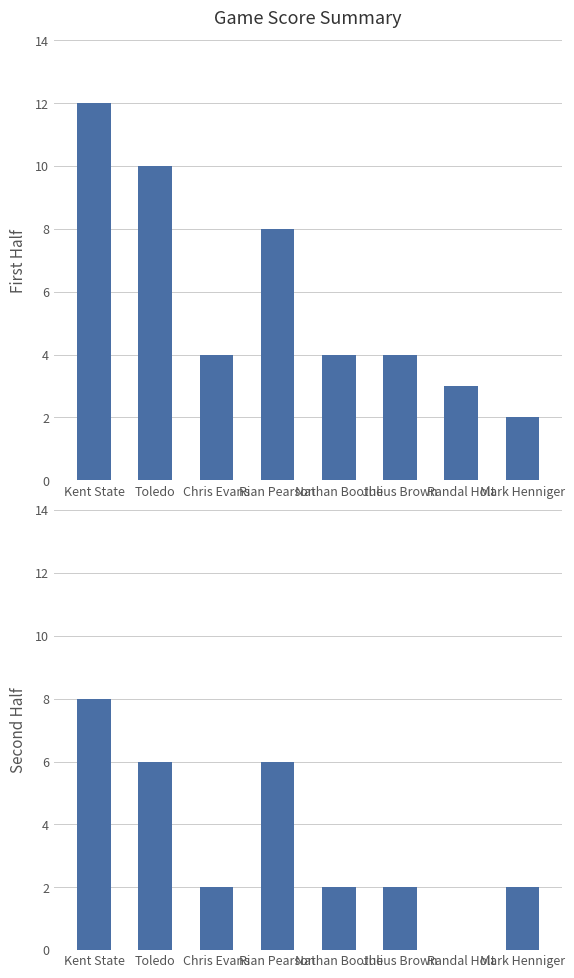

How many values in Second Half are above zero?

7